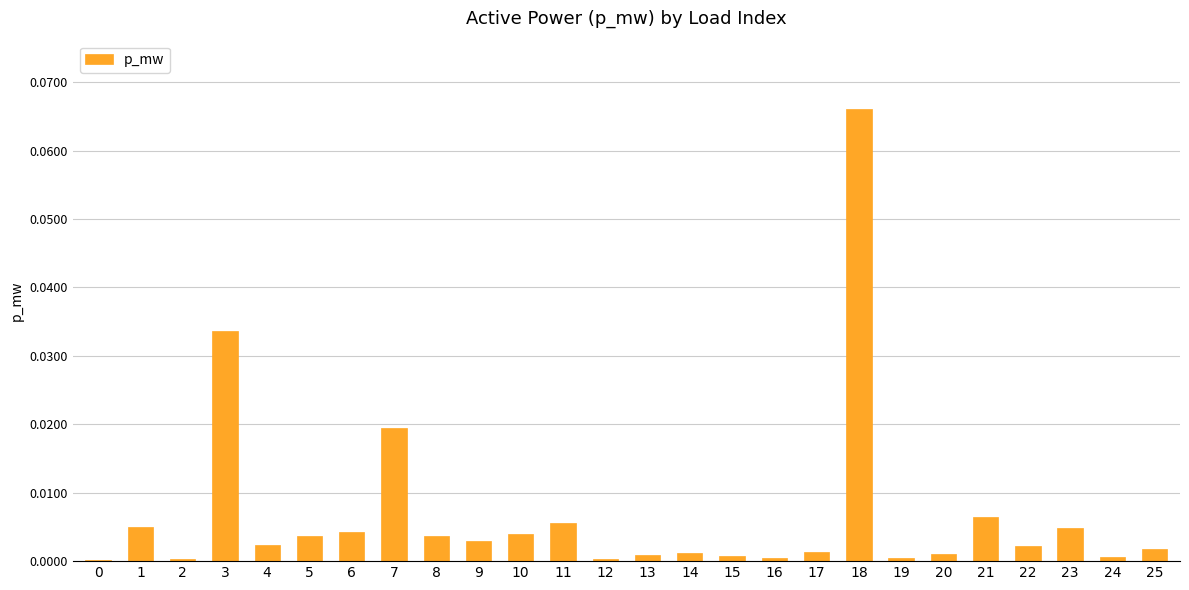

Is it true that the value at 16 is 0.0?

True